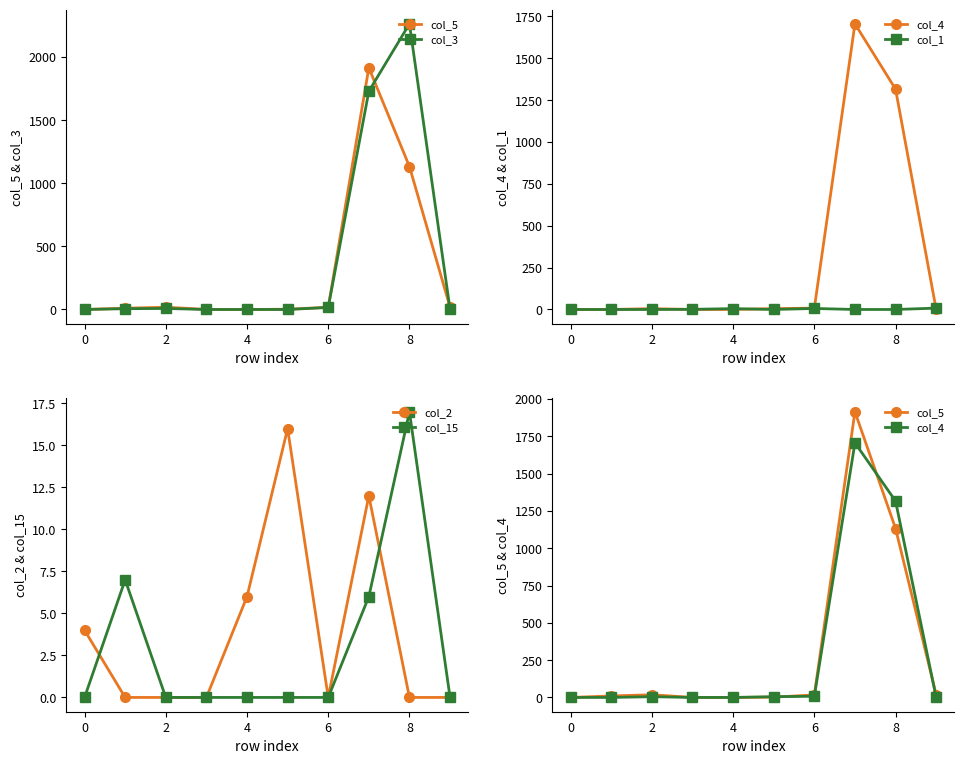

What are all the series names shown in the legend?

col_5, col_3, col_4, col_1, col_2, col_15